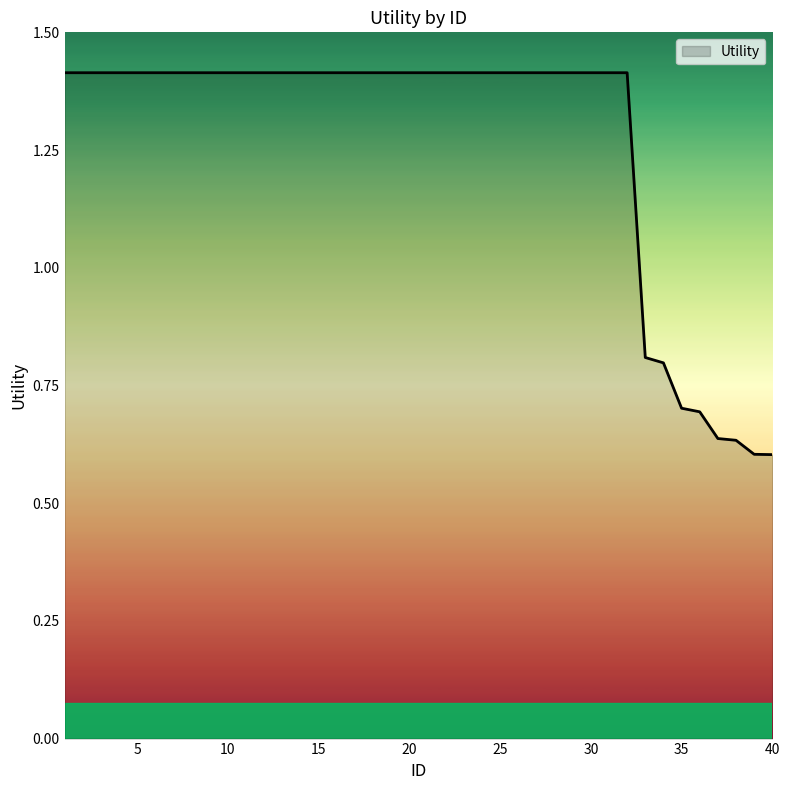

How many distinct data groups are displayed?

1